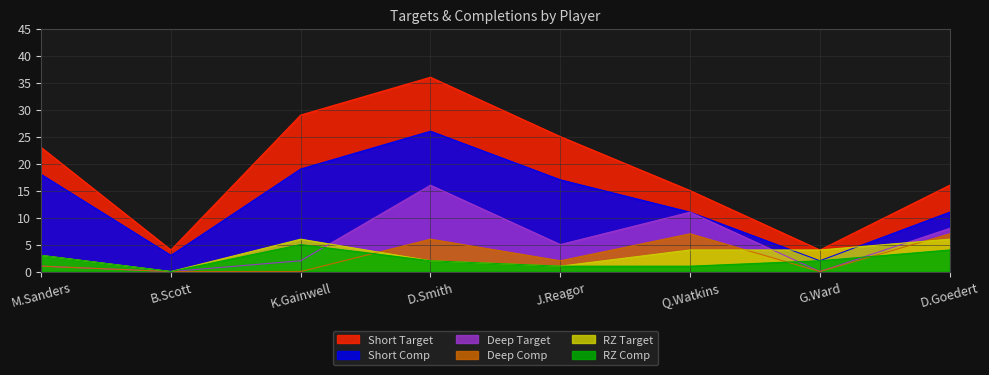

What is the label of the 4th point from the right?

J.Reagor